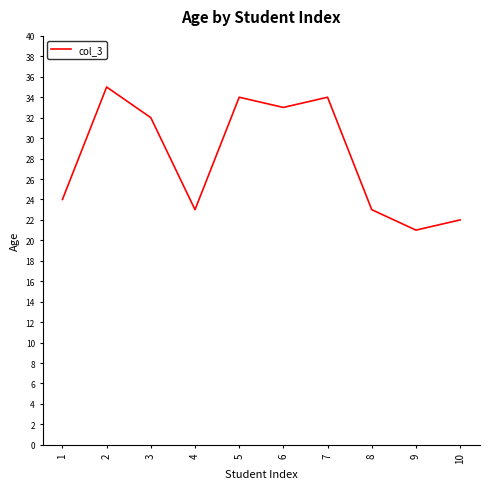

What is the approximate value at 8, to the nearest 5?

25